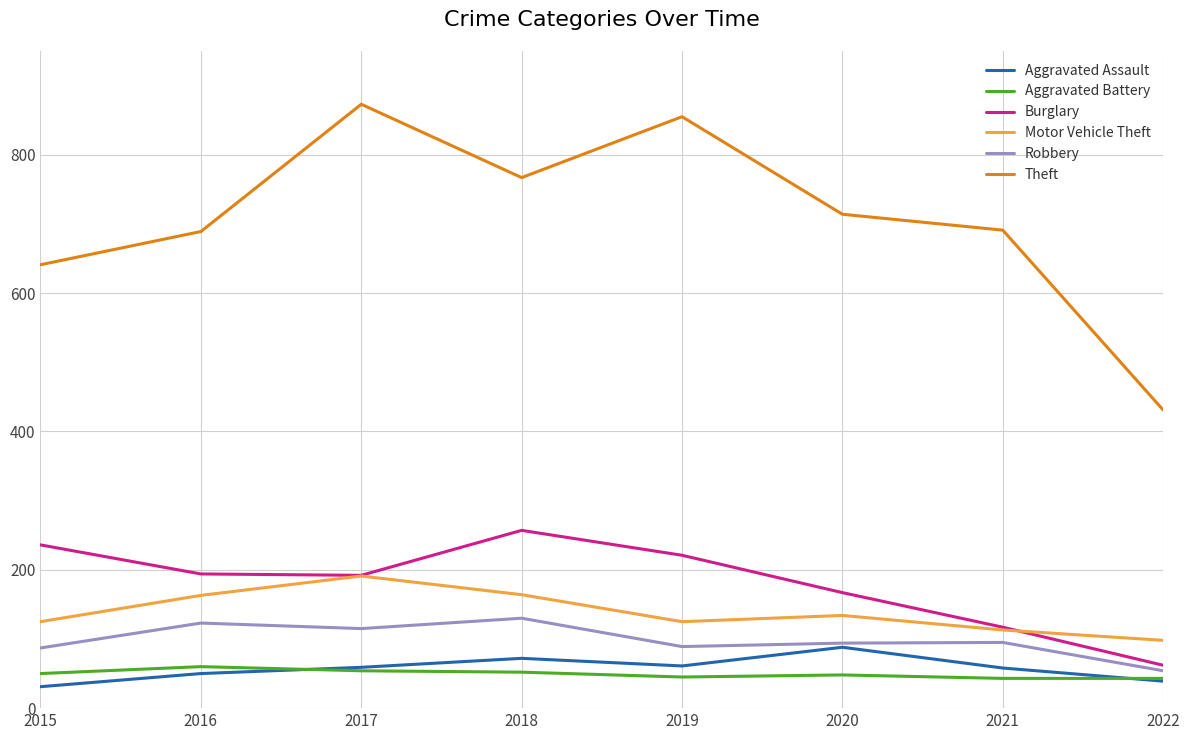

At which label does Robbery reach its minimum?

2022